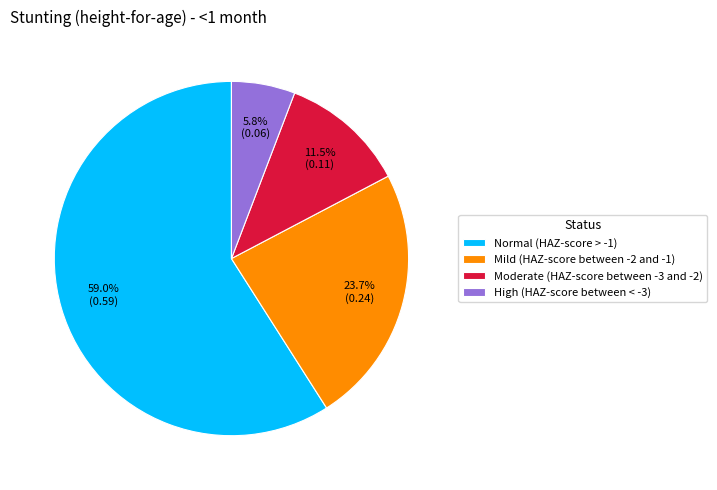

Is there any slice that represents more than half of the pie?

Yes